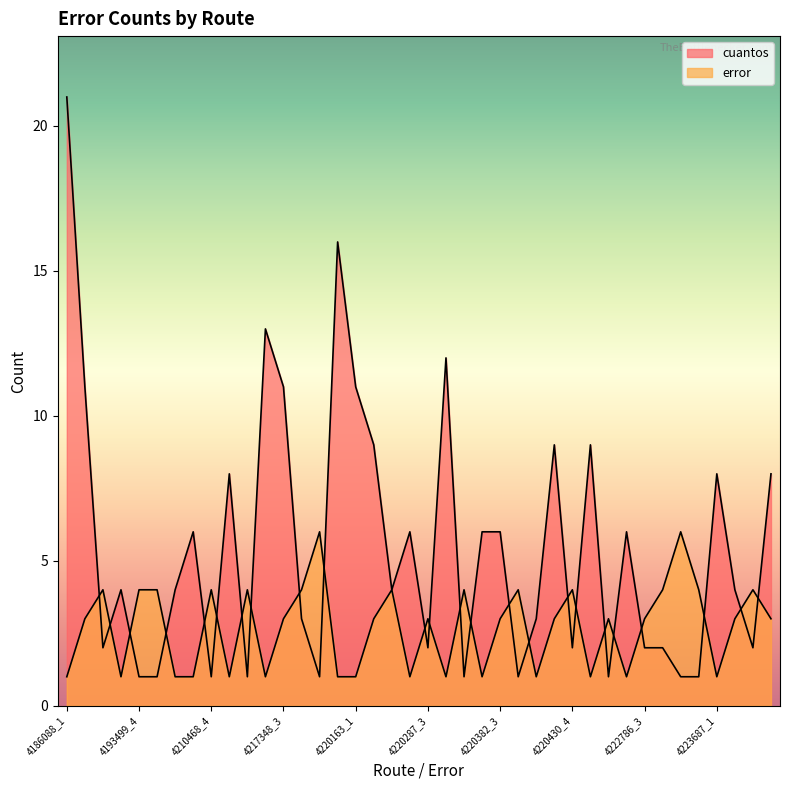

Rank the series at 4186325_1 from highest to lowest value.

cuantos, error